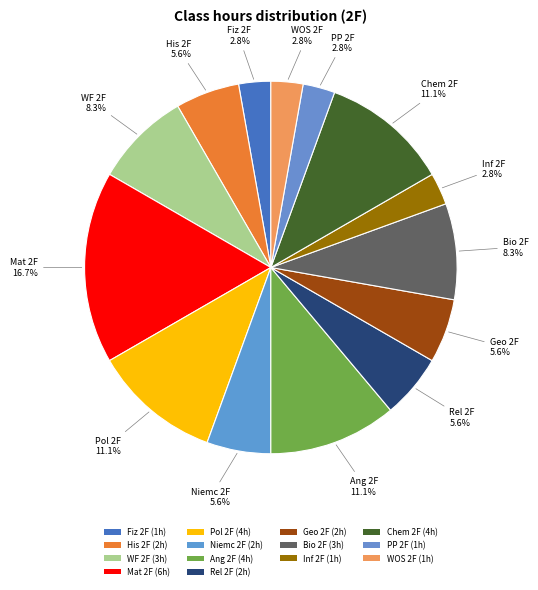

To the nearest percent, what is the difference between the largest and smallest slice percentages?

14%